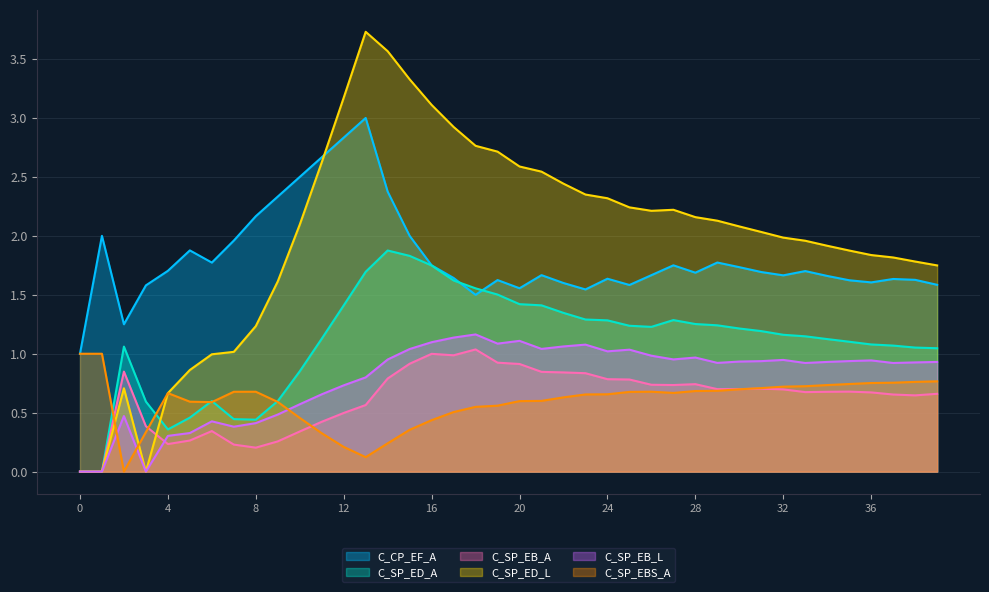

Does the chart have visible grid lines?

Yes